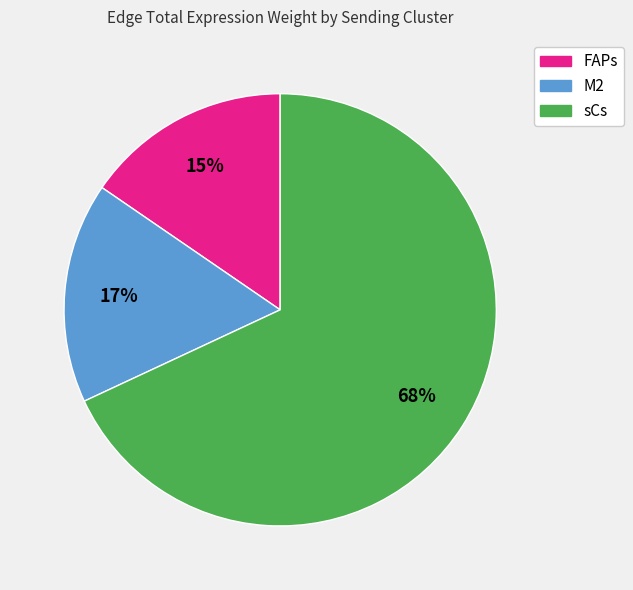

To the nearest percent, what is the difference between the largest and smallest slice percentages?

53%